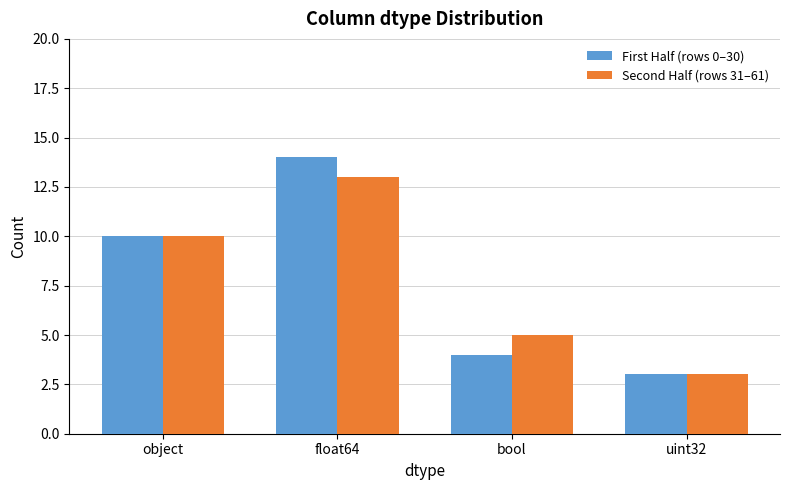

What is the maximum value for First Half (rows 0–30)?

14